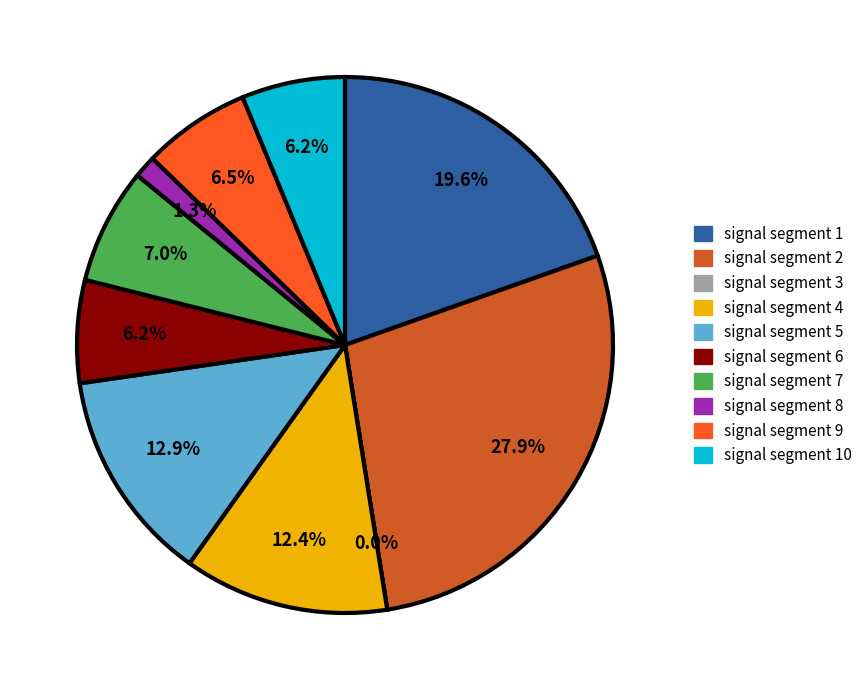

How many segments does this pie chart have?

10